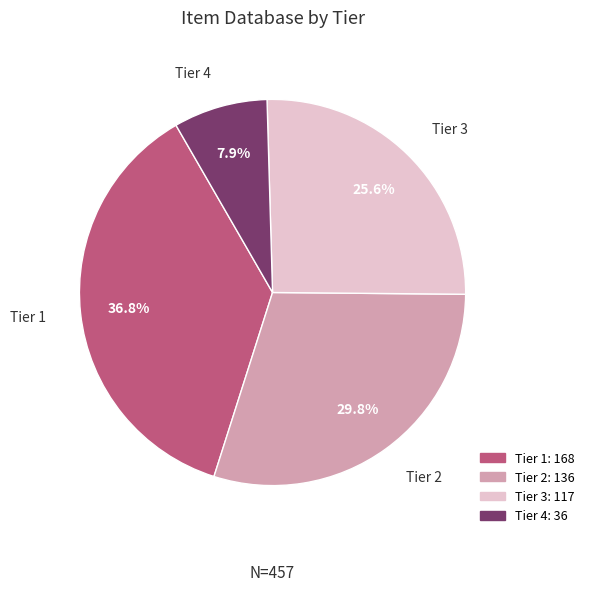

How many segments does this pie chart have?

4